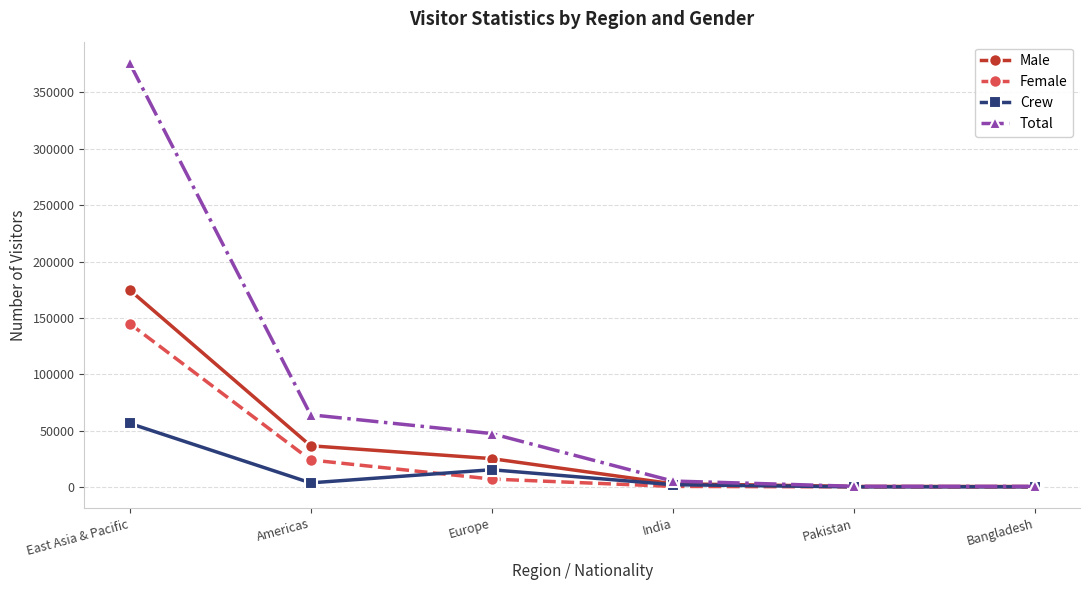

What is the sum of the Crew values at Europe and East Asia & Pacific?

71670